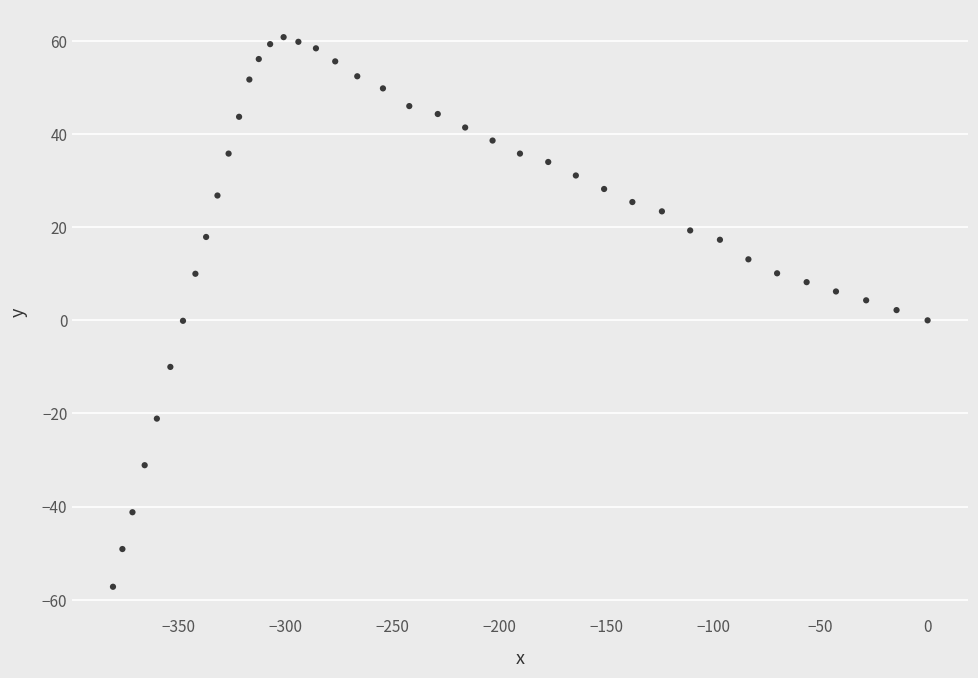

What is the range of Y values (max minus min)?

118.0